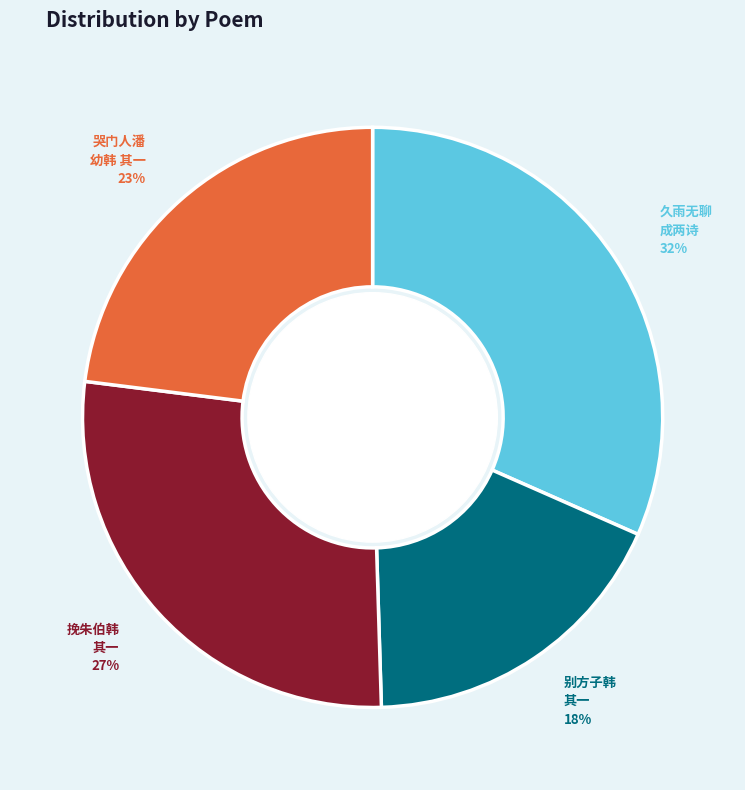

To the nearest percent, what is the difference between the largest and smallest slice percentages?

14%